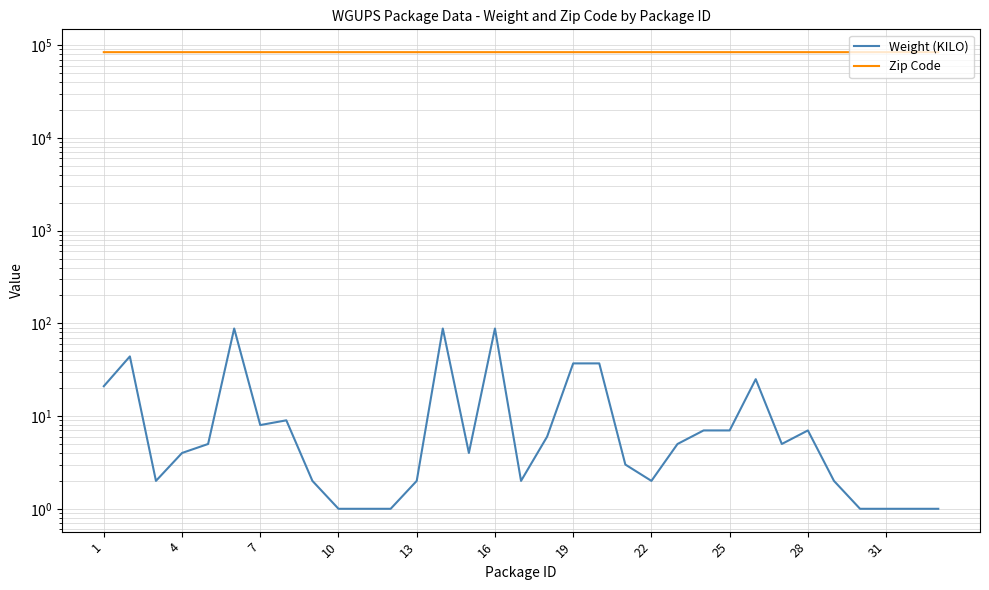

True or false: Weight (KILO) and Zip Code intersect in this chart.

False